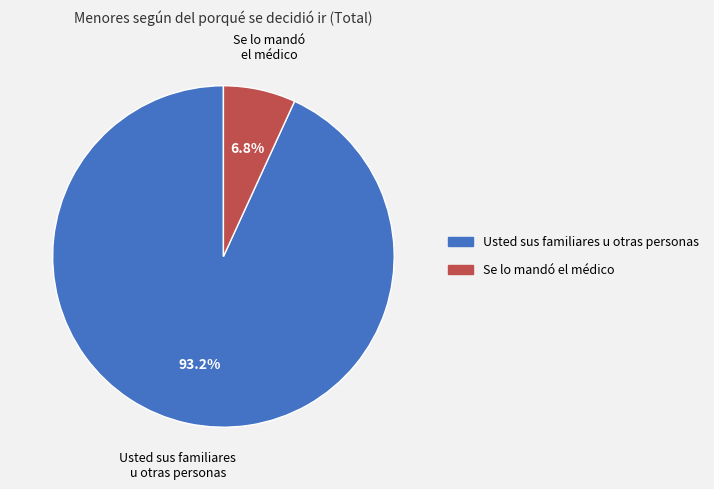

Is there any slice that represents more than half of the pie?

Yes